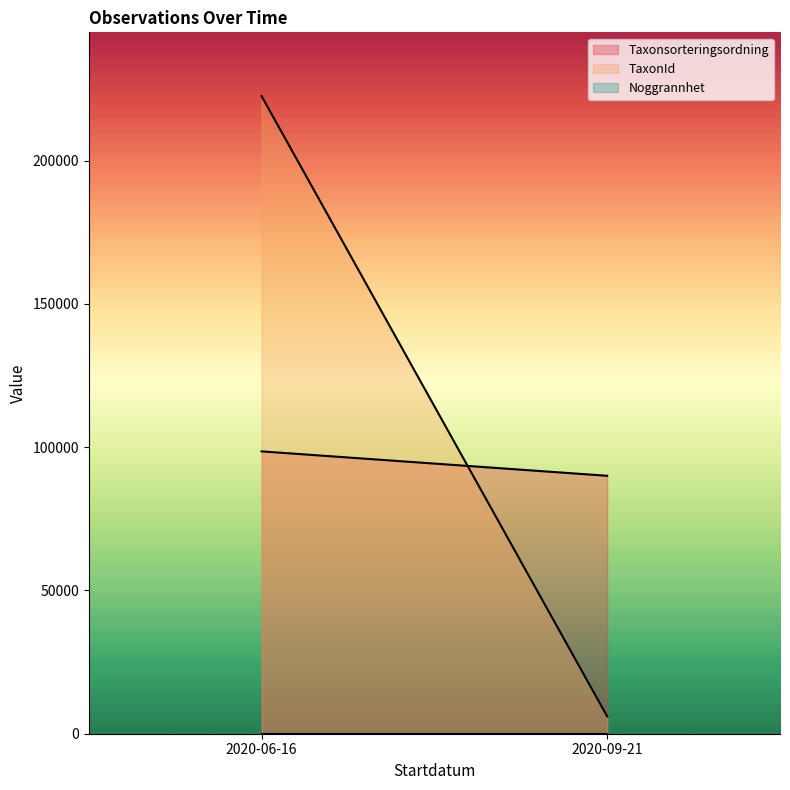

Read the TaxonId value at 2020-06-16.

222498